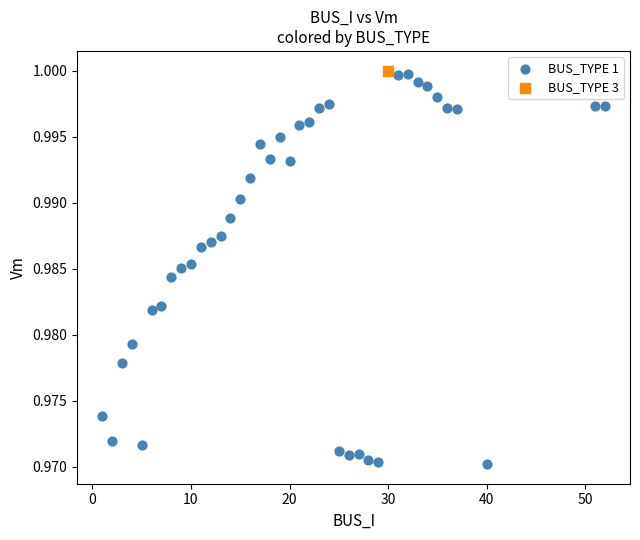

What are all the series names shown in the legend?

BUS_TYPE 1, BUS_TYPE 3